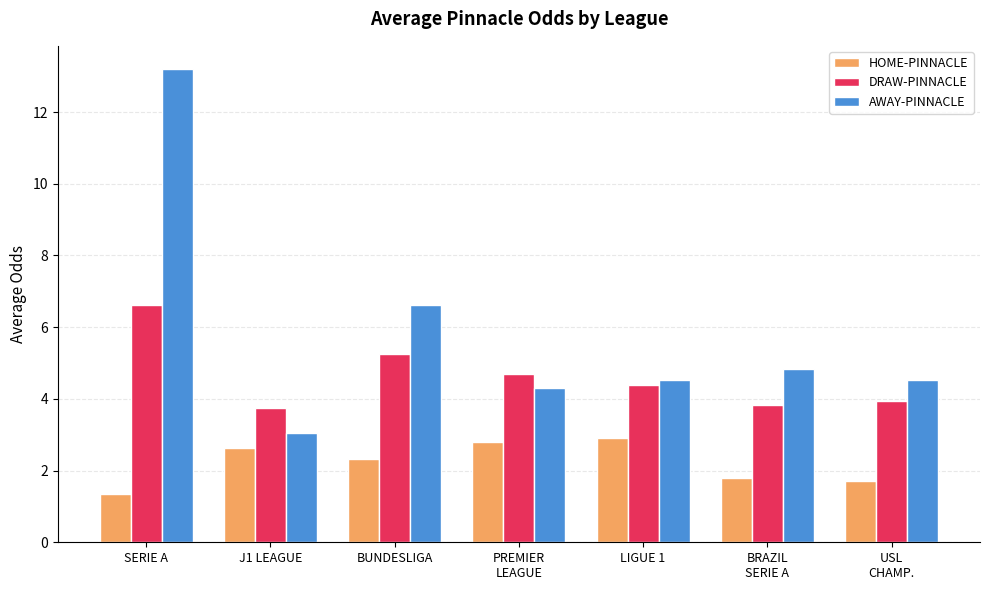

At how many categories does at least one series exceed 3?

7